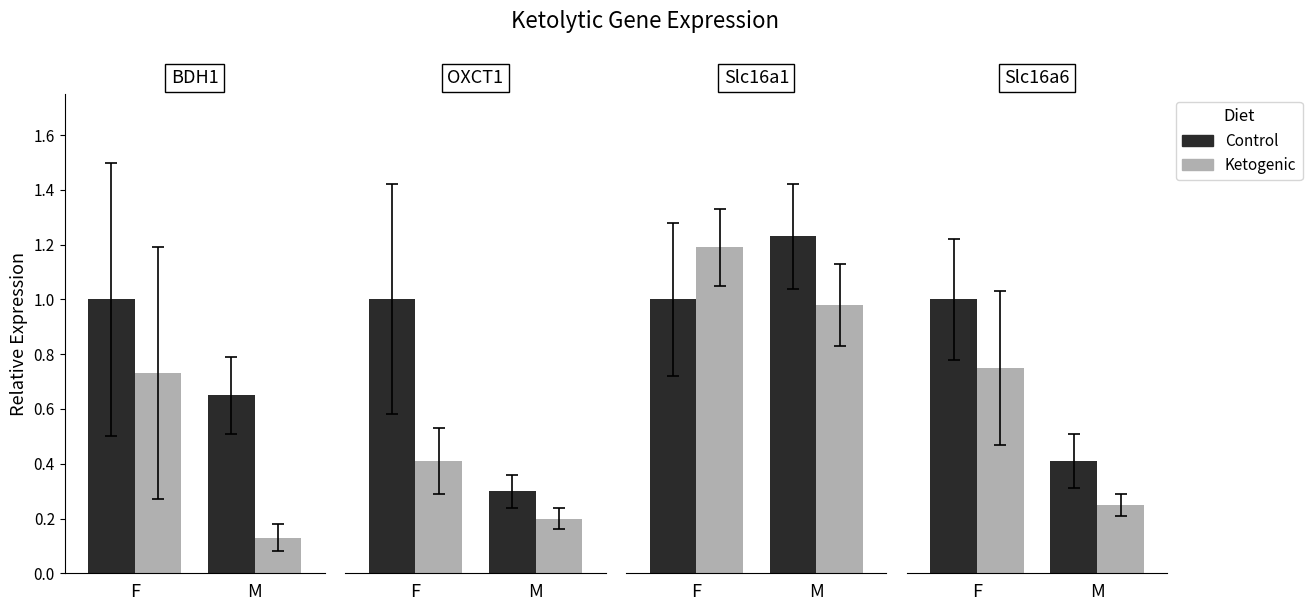

True or false: Ketogenic has a value of 0.1 at 1.

True